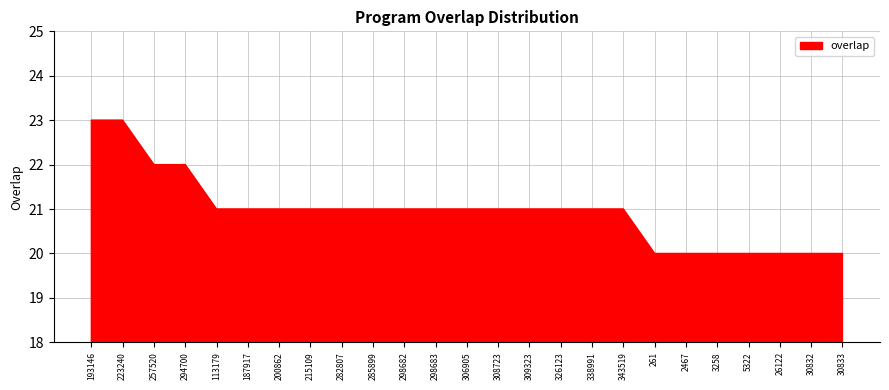

Count the number of data series in this chart.

1